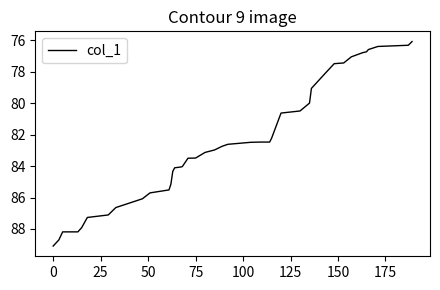

What is the maximum value shown in the chart?

89.1